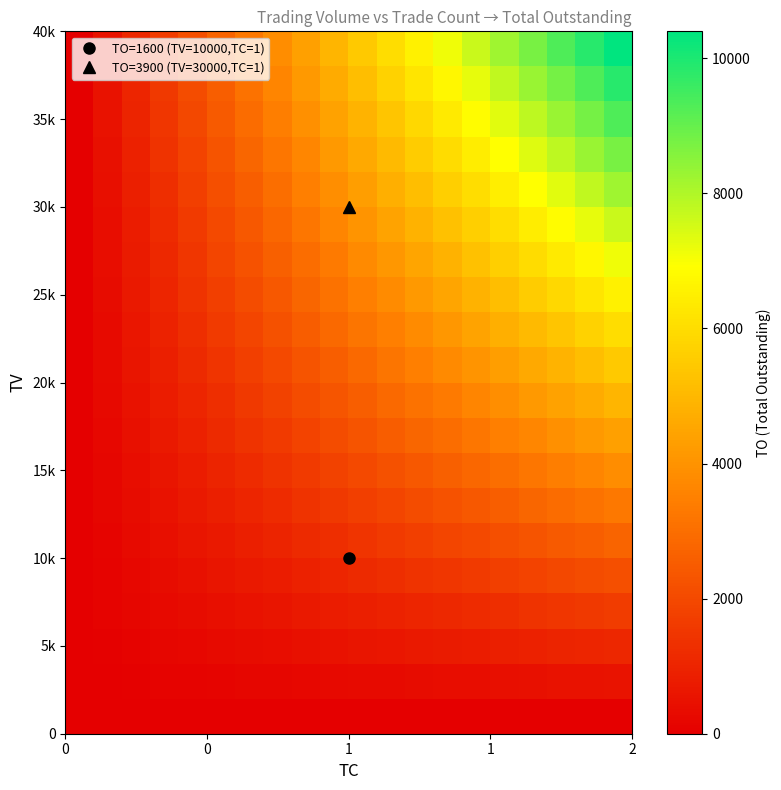

Count the number of data series in this chart.

20